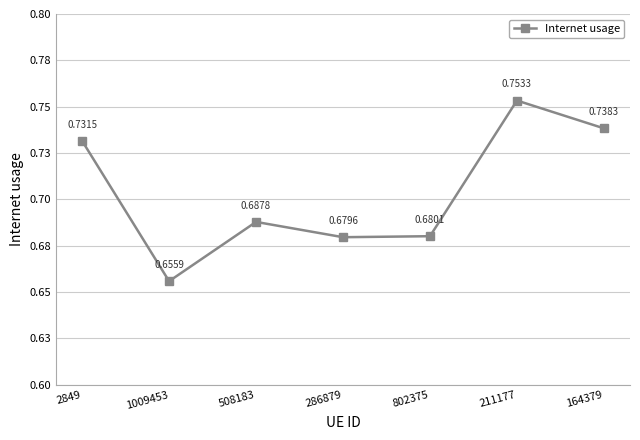

What is the change in value from 286879 to 164379?

+0.1